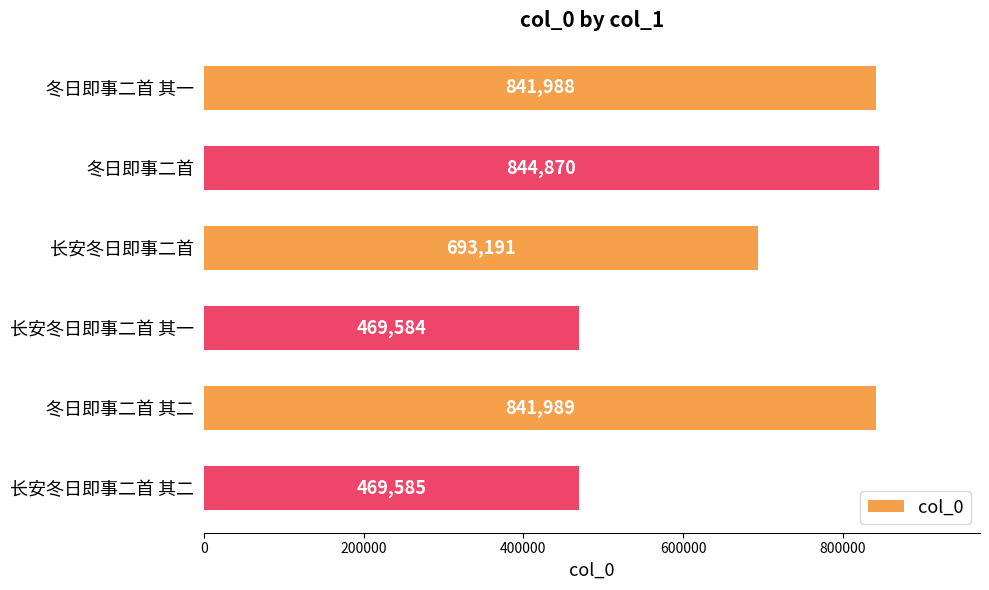

What is the value of the 2nd bar from the top?

844870